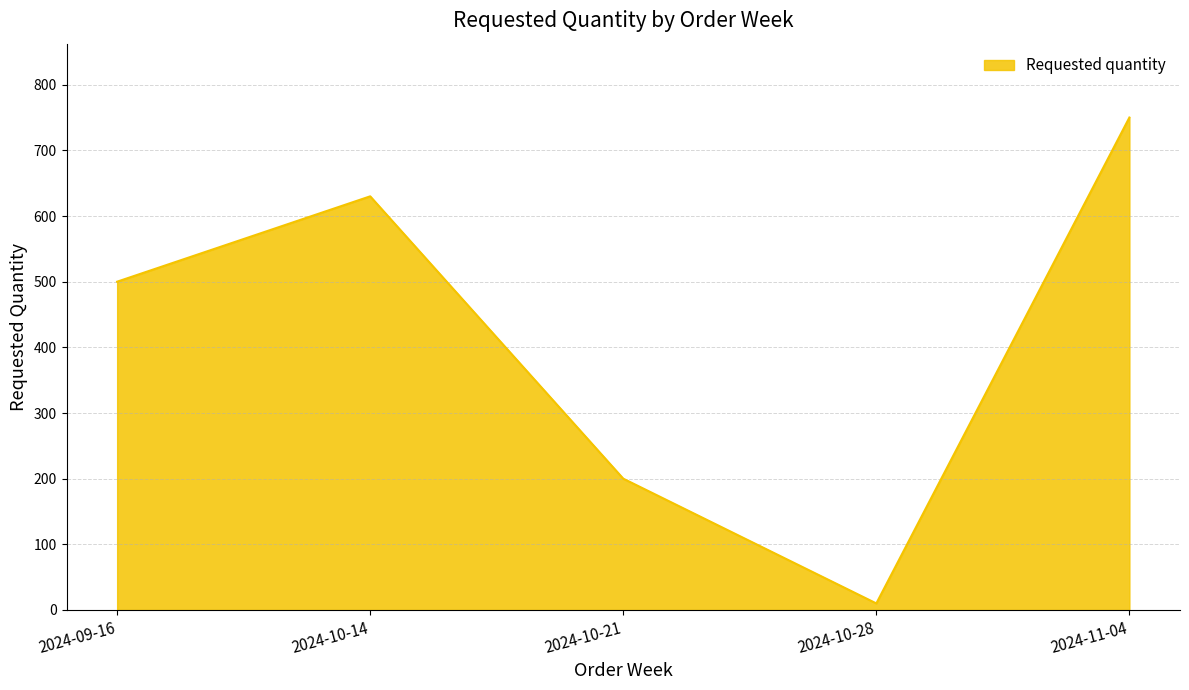

Where is the first local minimum?

2024-10-28